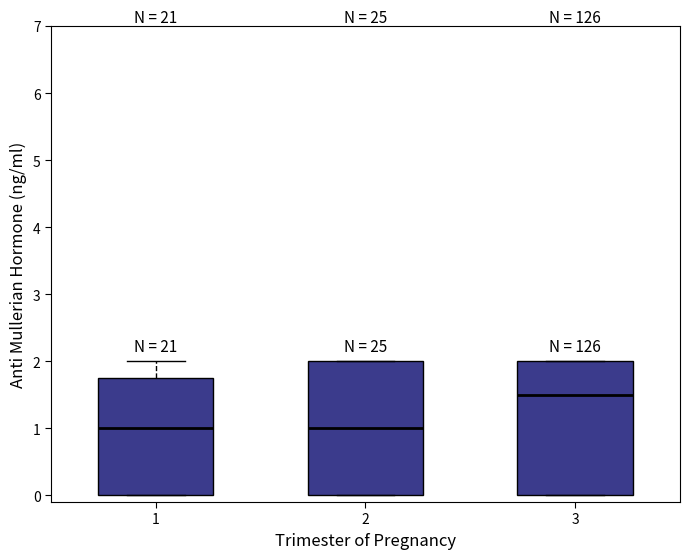

Reading left to right, read every box against the y-axis: the position of its median line, the range the box covers, and the ends of its whiskers. The values are not printed on the chart, so give them approximately, as read against the axis.

1: median 1.0, box 0.0 to 1.8, whiskers 0.0 to 2.0
2: median 1.0, box 0.0 to 2.0, whiskers 0.0 to 2.0
3: median 1.5, box 0.0 to 2.0, whiskers 0.0 to 2.0